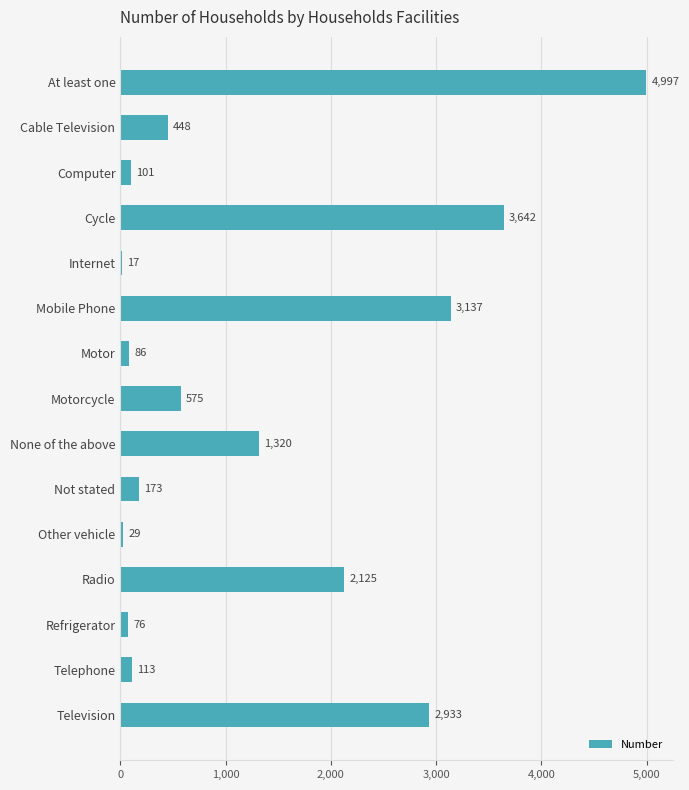

Count the number of categories in the chart.

15